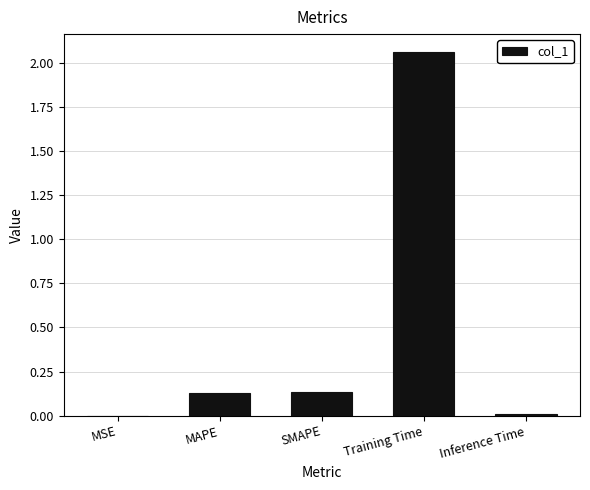

True or false: the data shows 0.0 at MSE.

True